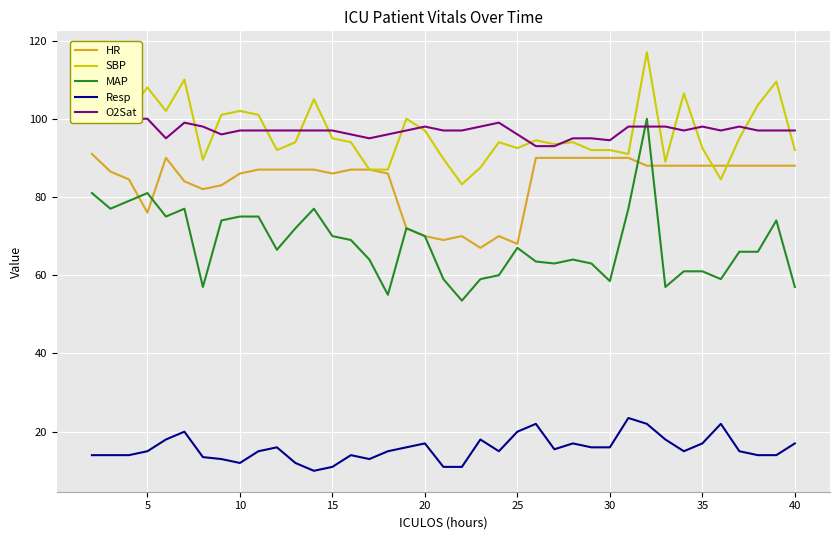

True or false: MAP and SBP intersect in this chart.

False